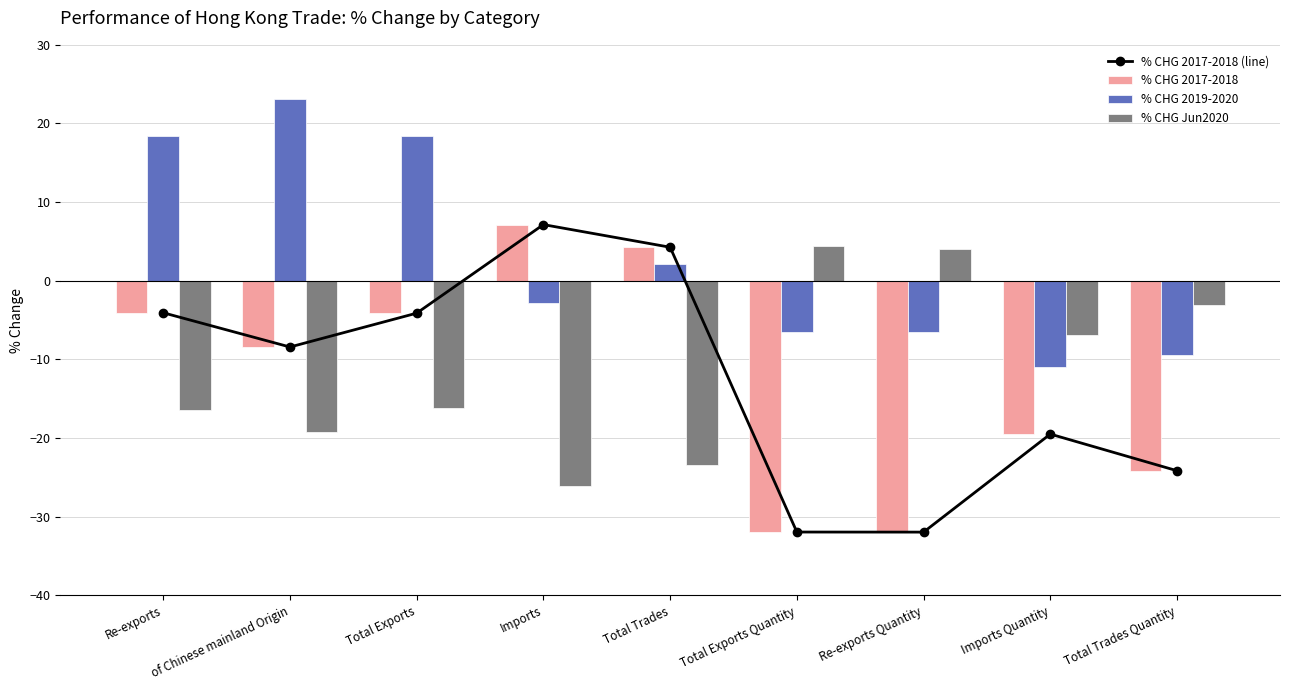

How many groups of bars are there?

9